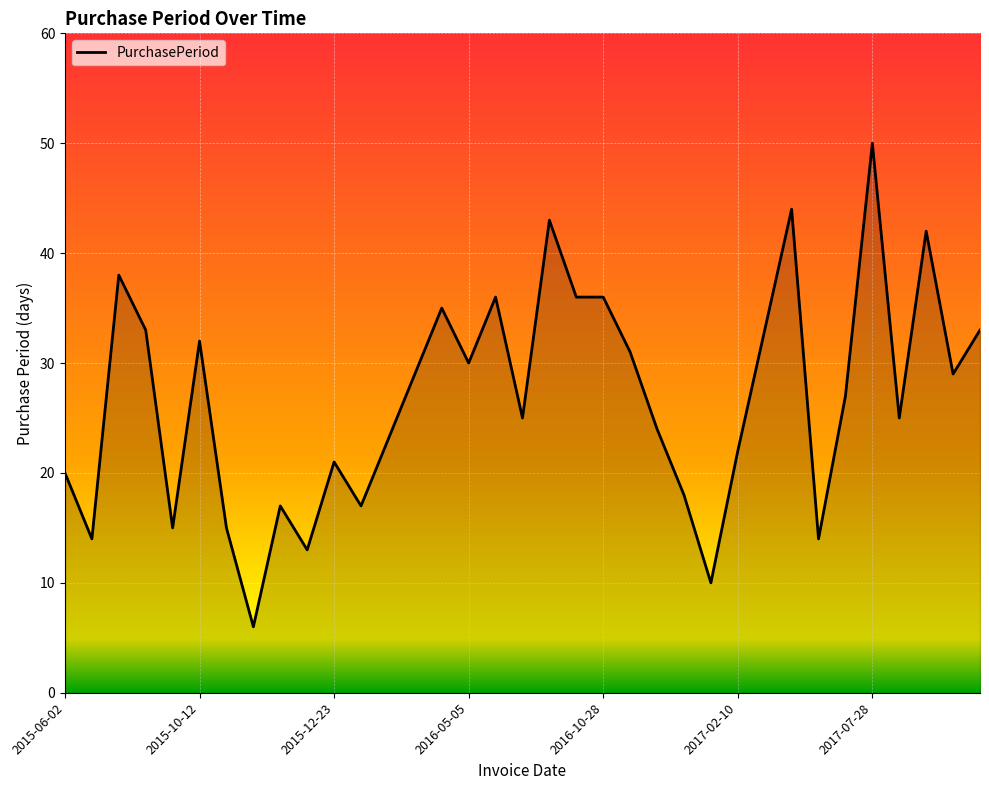

What is the smallest value displayed?

6